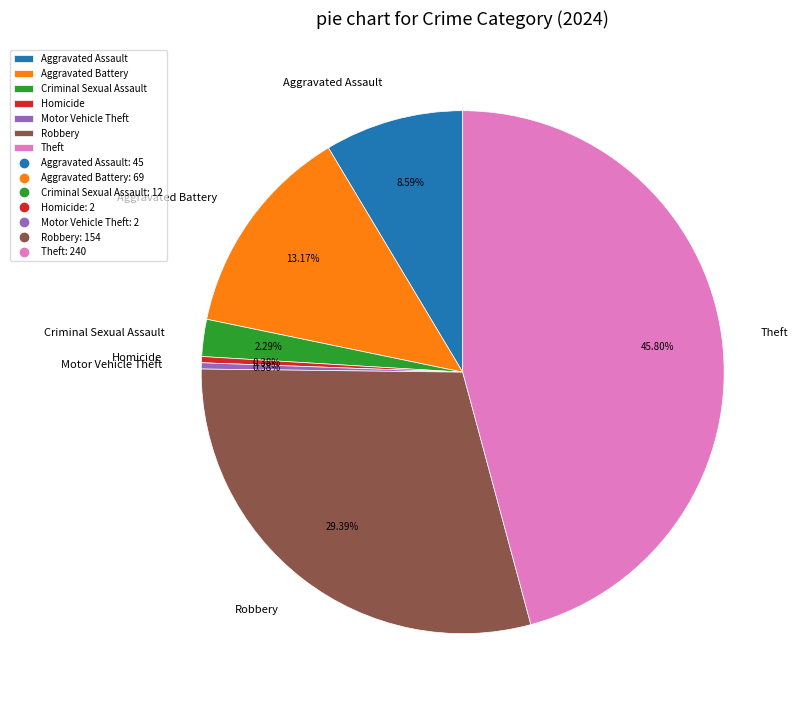

Between Homicide and Criminal Sexual Assault, which is larger?

Criminal Sexual Assault